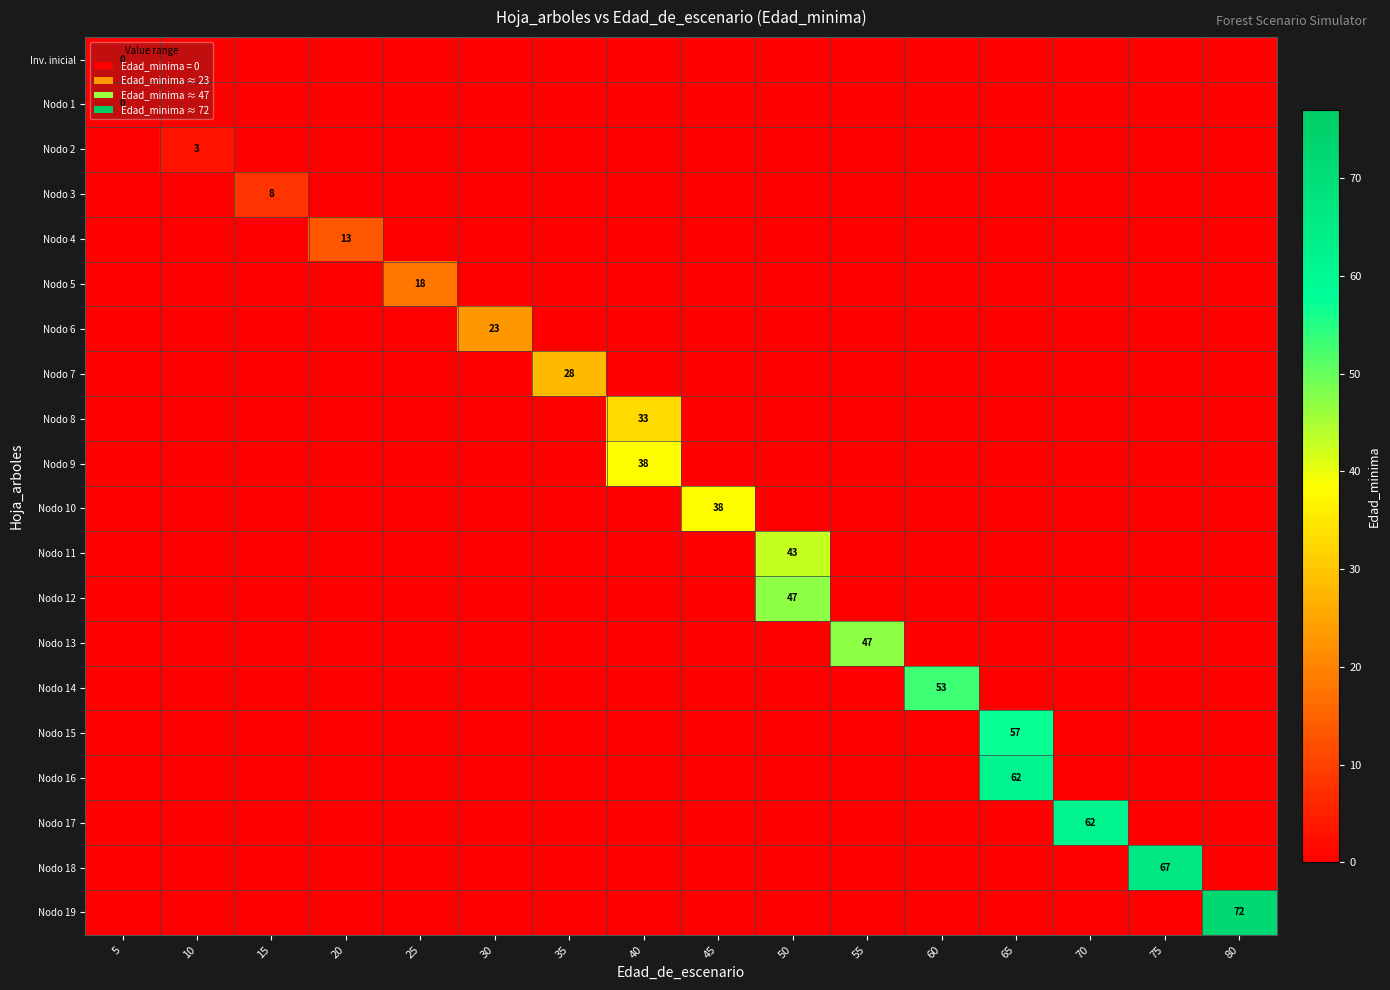

What is the greatest value displayed?

72